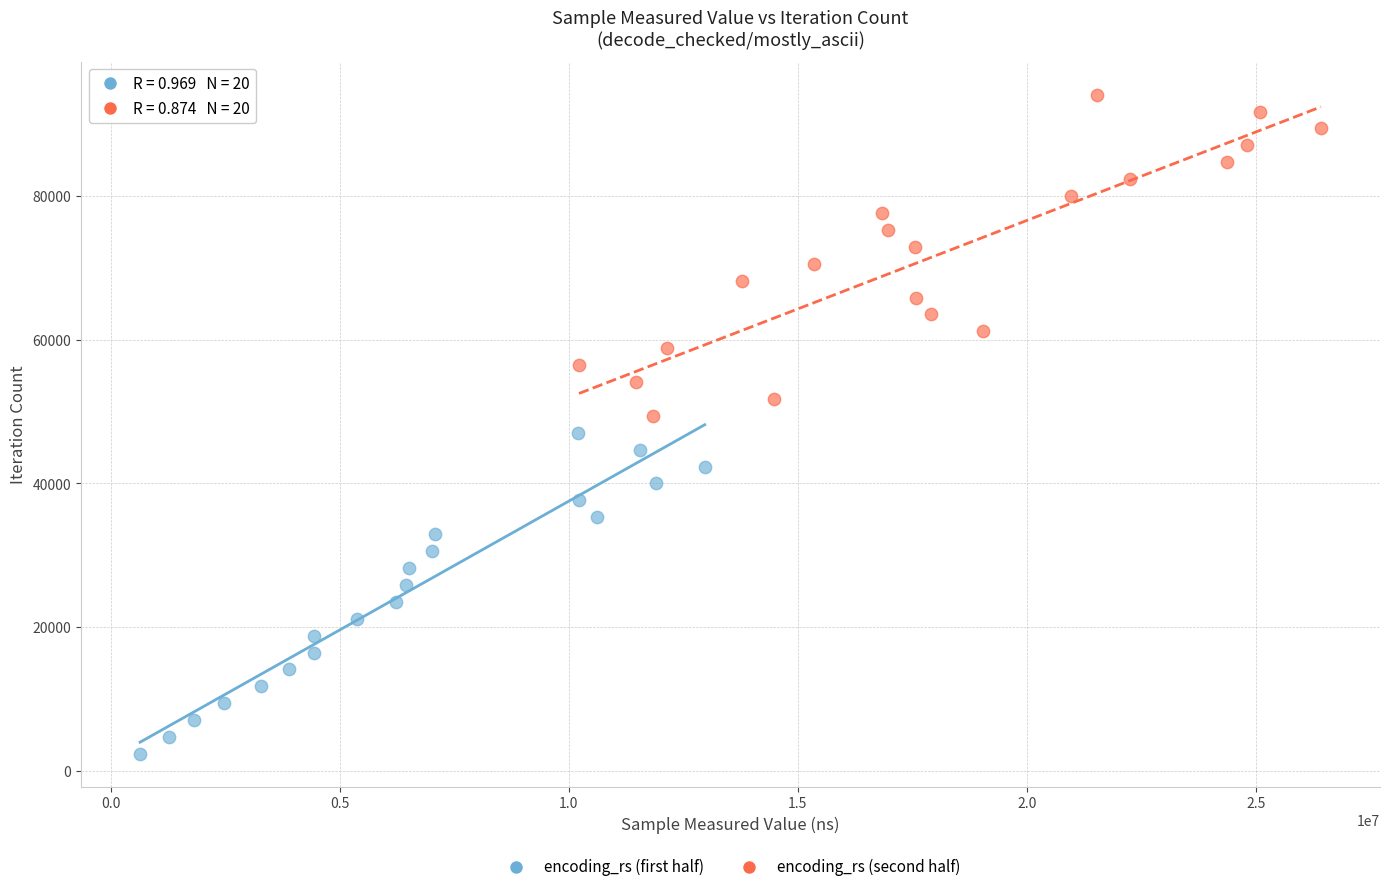

Which series reaches the maximum Y coordinate?

encoding_rs (second half)